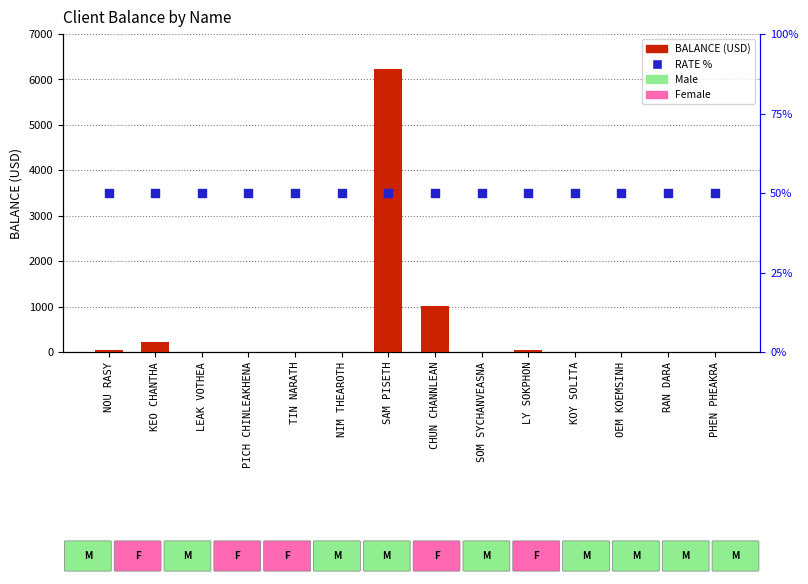

Which series has the largest total across all categories?

BALANCE